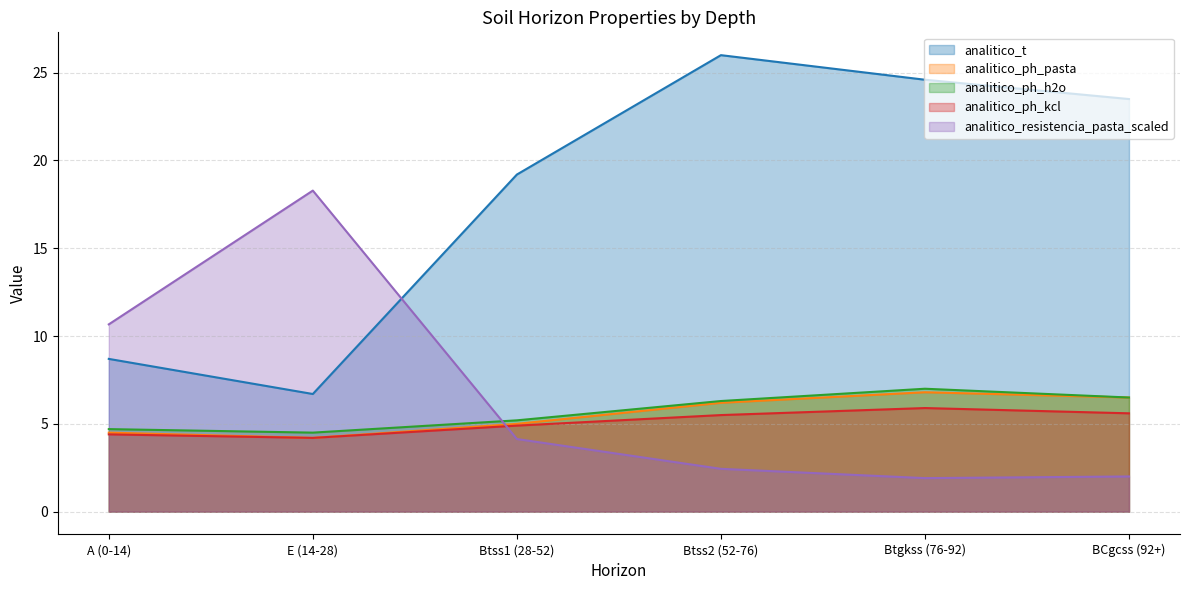

True or false: analitico_resistencia_pasta_scaled has a value of 1.8 at Btss1 (28-52).

False